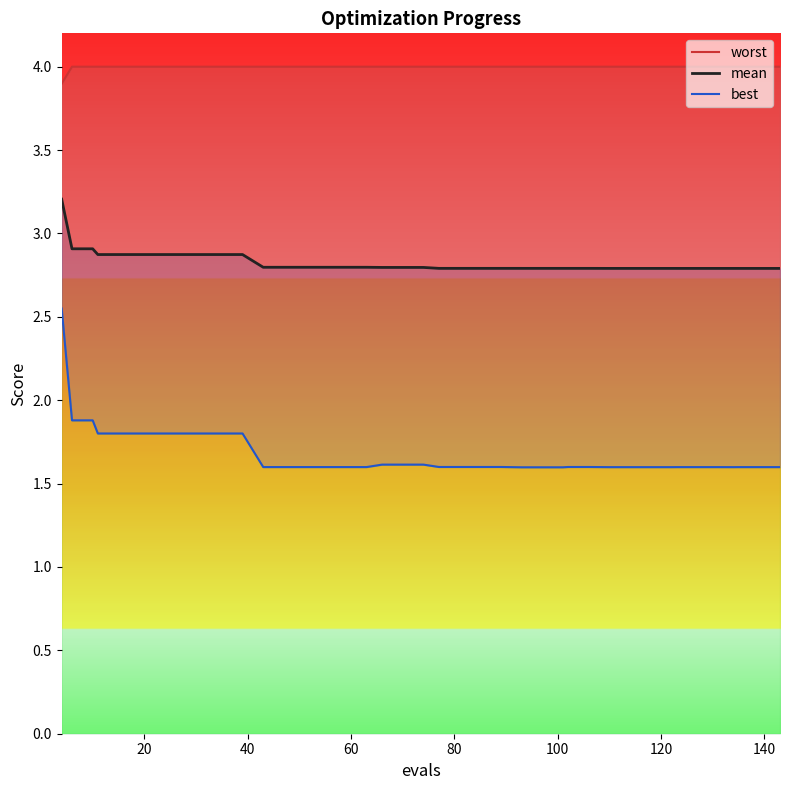

What is the maximum value shown in the chart?

4.0